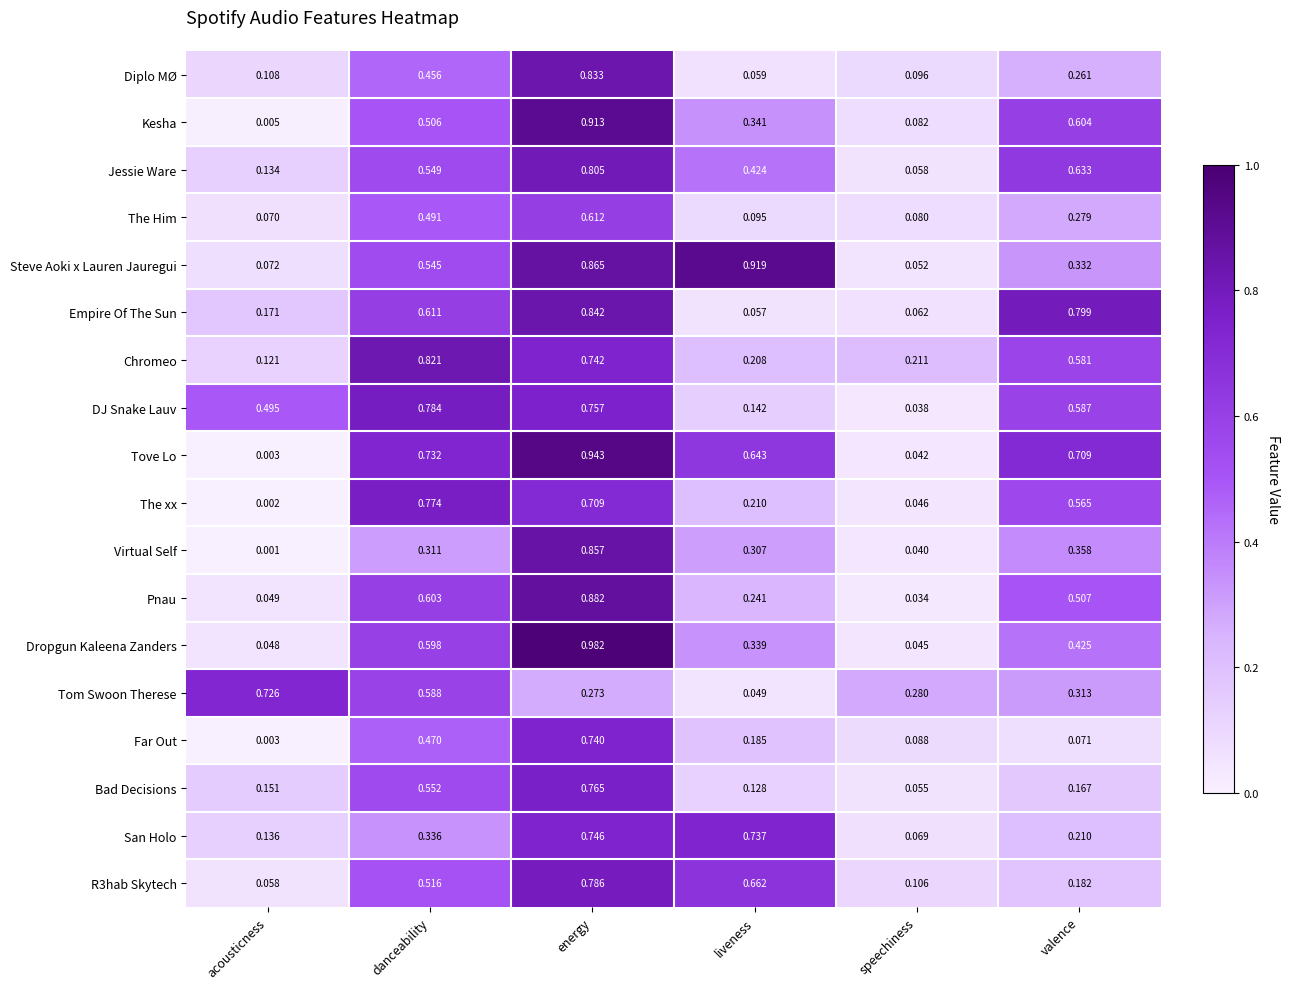

At liveness, list the series in order from smallest to largest.

Tom Swoon Therese, Empire Of The Sun, Diplo MØ, The Him, Bad Decisions, DJ Snake Lauv, Far Out, Chromeo, The xx, Pnau, Virtual Self, Dropgun Kaleena Zanders, Kesha, Jessie Ware, Tove Lo, R3hab Skytech, San Holo, Steve Aoki x Lauren Jauregui